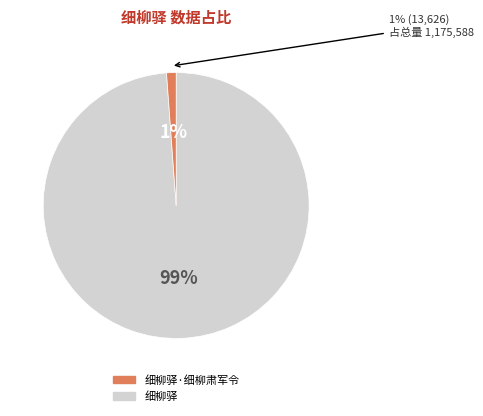

To the nearest percent, what is the combined percentage of 细柳驿·细柳肃军令 and 细柳驿?

100%